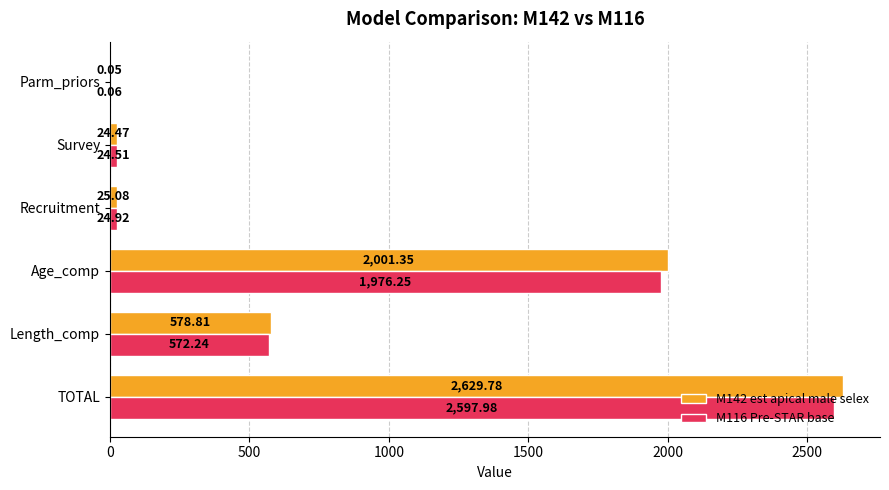

At which label is M116 Pre-STAR base closest to 1299?

Age_comp